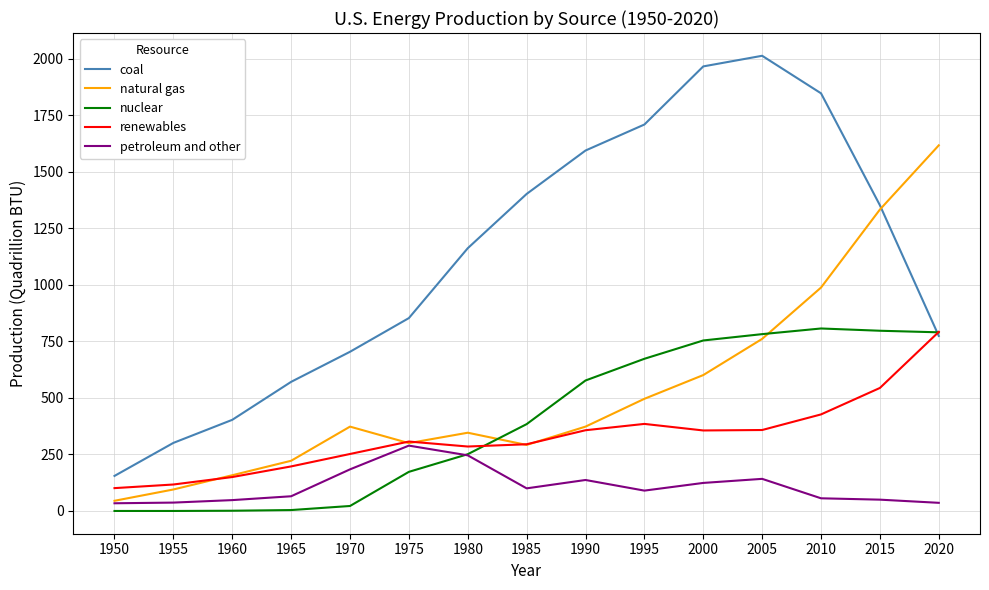

At how many categories does at least one series exceed 1361?

7